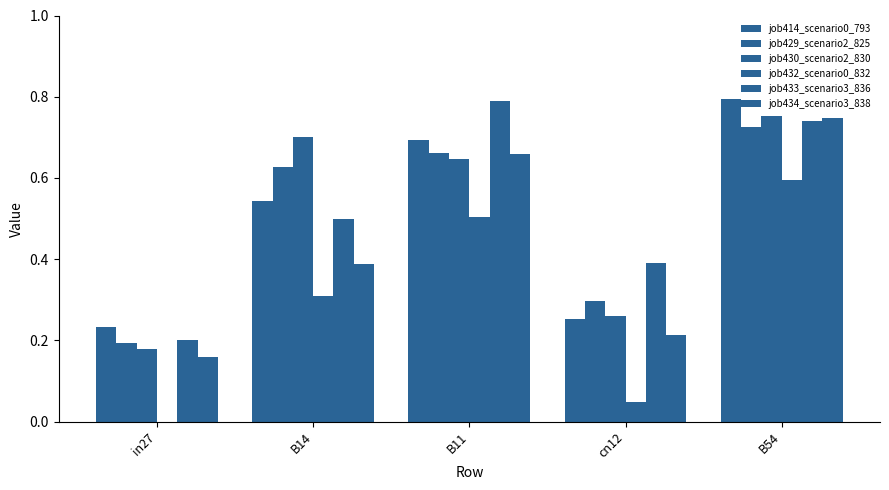

Rank the series by their maximum value, from highest to lowest.

job414_scenario0_793, job433_scenario3_836, job430_scenario2_830, job434_scenario3_838, job429_scenario2_825, job432_scenario0_832